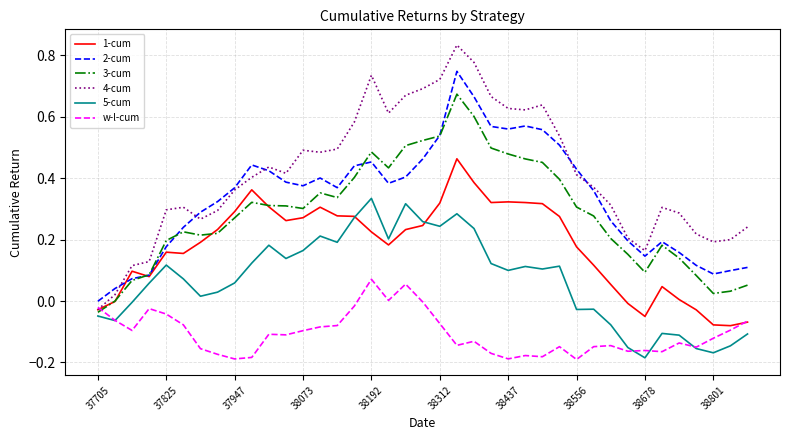

How many intersections are there between 3-cum and w-l-cum?

1